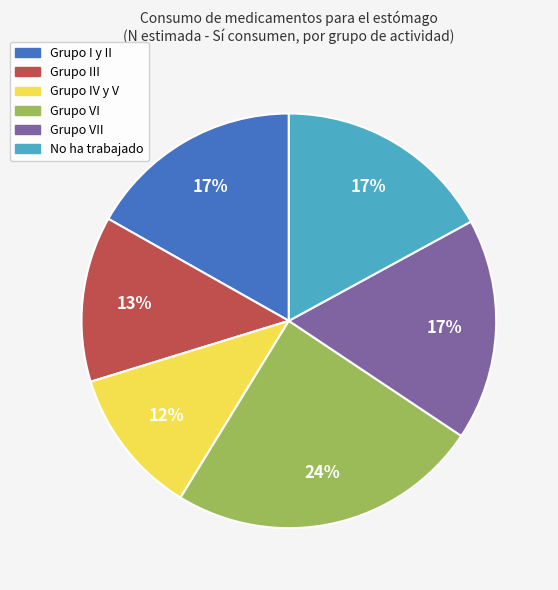

To the nearest percent, what is the average slice percentage?

17%